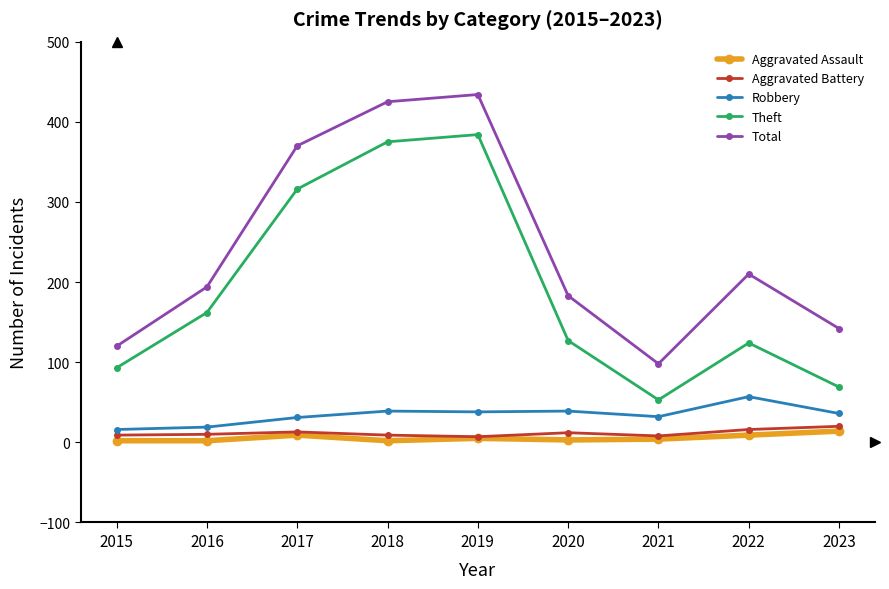

True or false: Theft has a value of 204 at 2022.

False